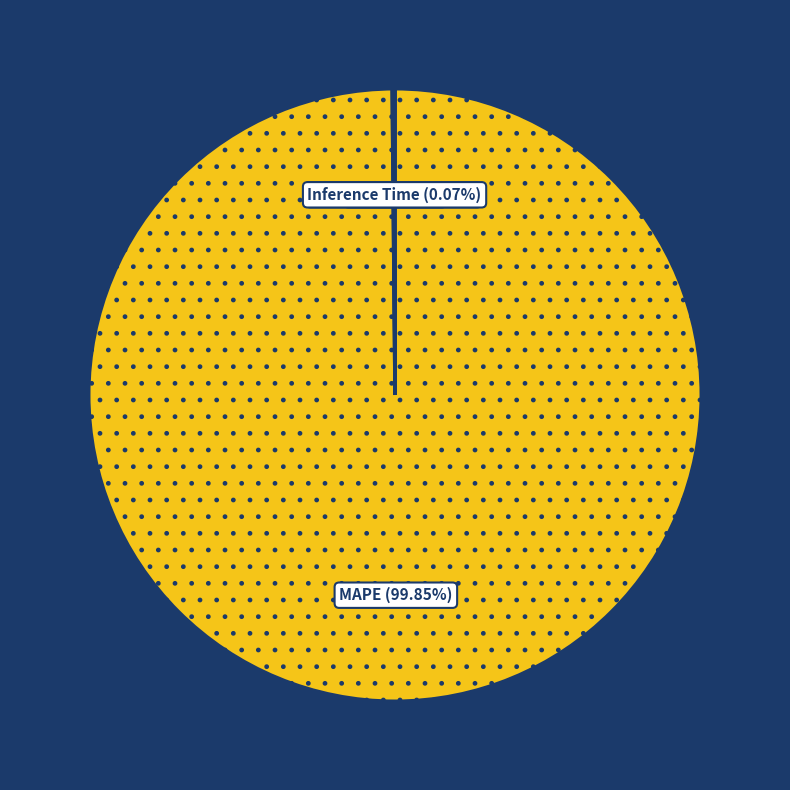

To the nearest percent, what portion does MAPE represent?

100%